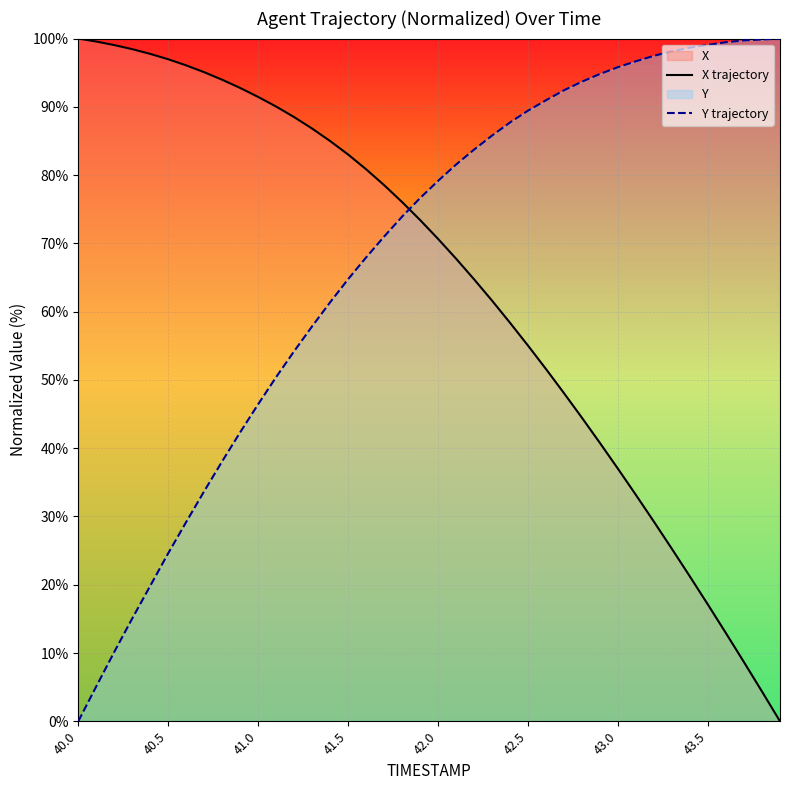

The Y trajectory series shows 64.8 at 41.5. True or false?

True